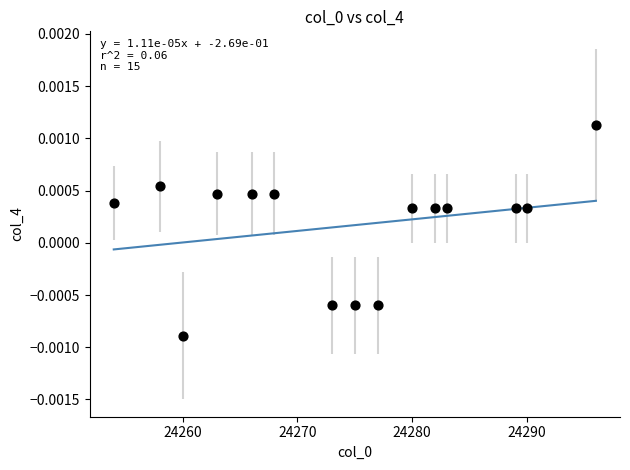

What is the range of X values (max minus min)?

42.0